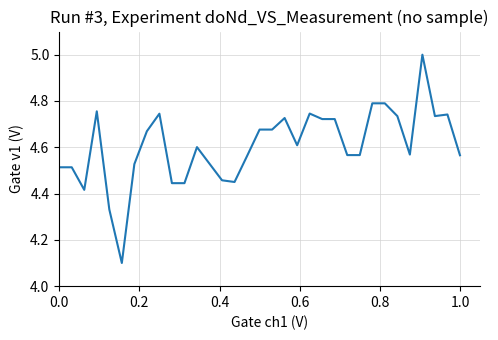

What is the minimum value shown in the chart?

4.1